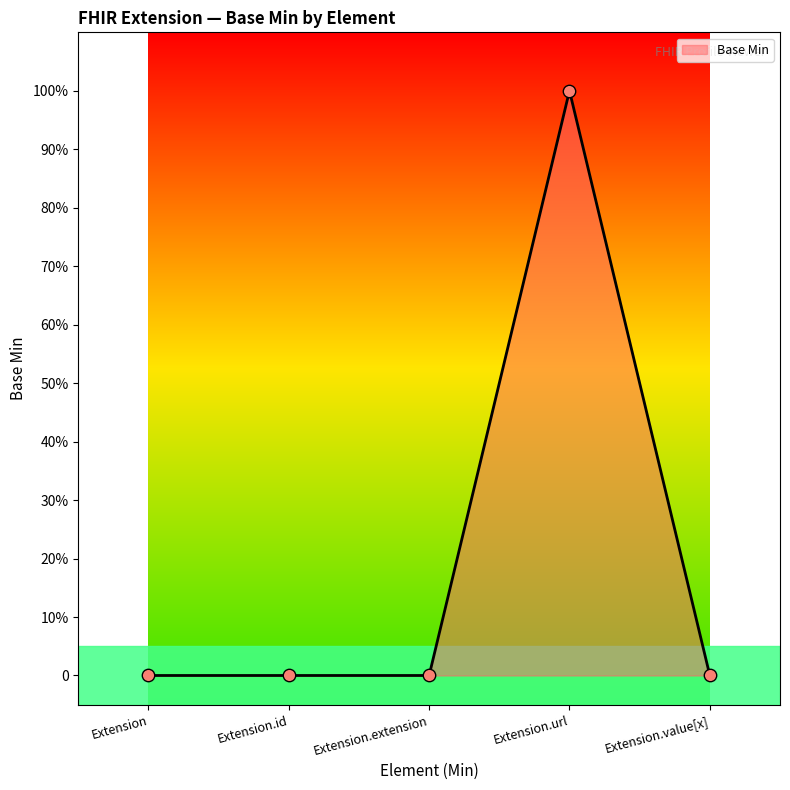

Which has a higher value, Extension.url or Extension.extension?

Extension.url